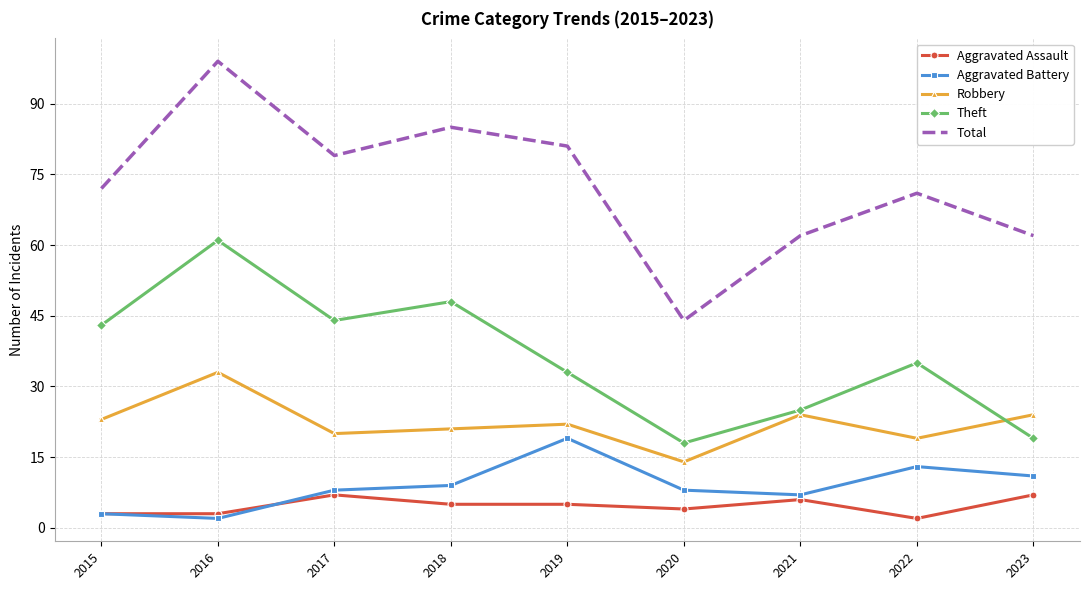

List the series in order of their peak value, highest first.

Total, Theft, Robbery, Aggravated Battery, Aggravated Assault